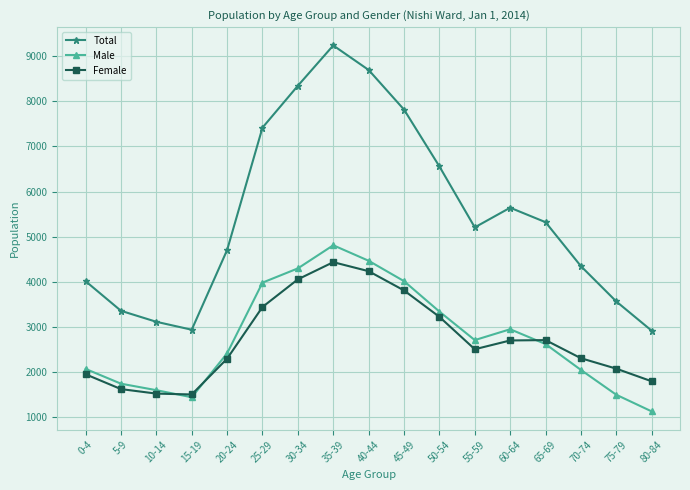

What is the difference between the Male values at 35-39 and 45-49?

796